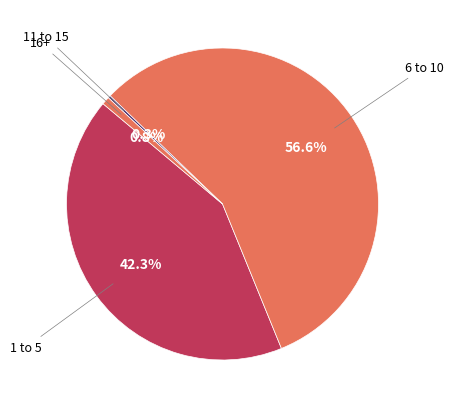

Do 1 to 5 and 6 to 10 together represent more than half of the pie?

Yes